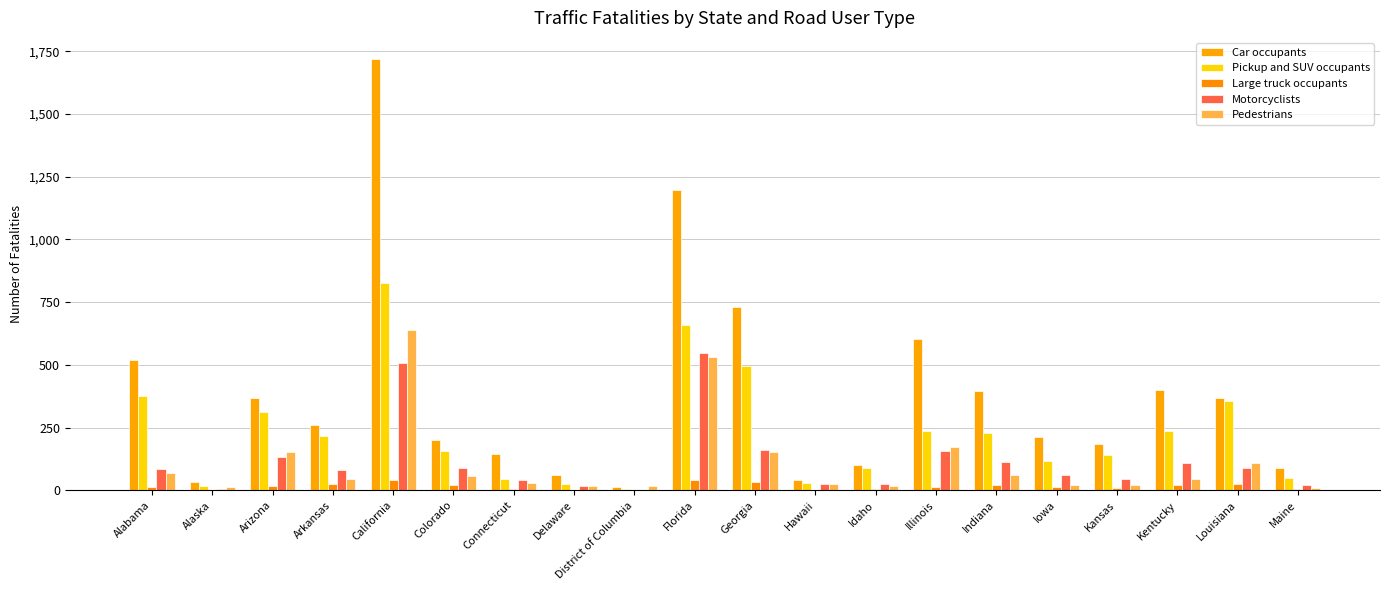

Reading right to left, transcribe all the data shown in this chart.

Car occupants: Maine=89	Louisiana=369	Kentucky=401	Kansas=186	Iowa=211	Indiana=396	Illinois=602	Idaho=100	Hawaii=42	Georgia=732	Florida=1196	District of Columbia=15	Delaware=59	Connecticut=146	Colorado=202	California=1717	Arkansas=261	Arizona=366	Alaska=34	Alabama=520
Pickup and SUV occupants: Maine=48	Louisiana=355	Kentucky=238	Kansas=139	Iowa=118	Indiana=228	Illinois=238	Idaho=89	Hawaii=31	Georgia=496	Florida=660	District of Columbia=6	Delaware=24	Connecticut=45	Colorado=155	California=827	Arkansas=216	Arizona=311	Alaska=18	Alabama=375
Large truck occupants: Maine=5	Louisiana=26	Kentucky=21	Kansas=11	Iowa=12	Indiana=23	Illinois=13	Idaho=5	Hawaii=0	Georgia=35	Florida=41	District of Columbia=0	Delaware=0	Connecticut=5	Colorado=22	California=42	Arkansas=27	Arizona=16	Alaska=1	Alabama=15
Motorcyclists: Maine=21	Louisiana=89	Kentucky=109	Kansas=46	Iowa=61	Indiana=113	Illinois=156	Idaho=27	Hawaii=26	Georgia=159	Florida=546	District of Columbia=2	Delaware=16	Connecticut=41	Colorado=87	California=507	Arkansas=80	Arizona=132	Alaska=6	Alabama=85
Pedestrians: Maine=10	Louisiana=107	Kentucky=44	Kansas=20	Iowa=23	Indiana=59	Illinois=171	Idaho=17	Hawaii=27	Georgia=153	Florida=531	District of Columbia=19	Delaware=16	Connecticut=31	Colorado=58	California=640	Arkansas=45	Arizona=154	Alaska=14	Alabama=69